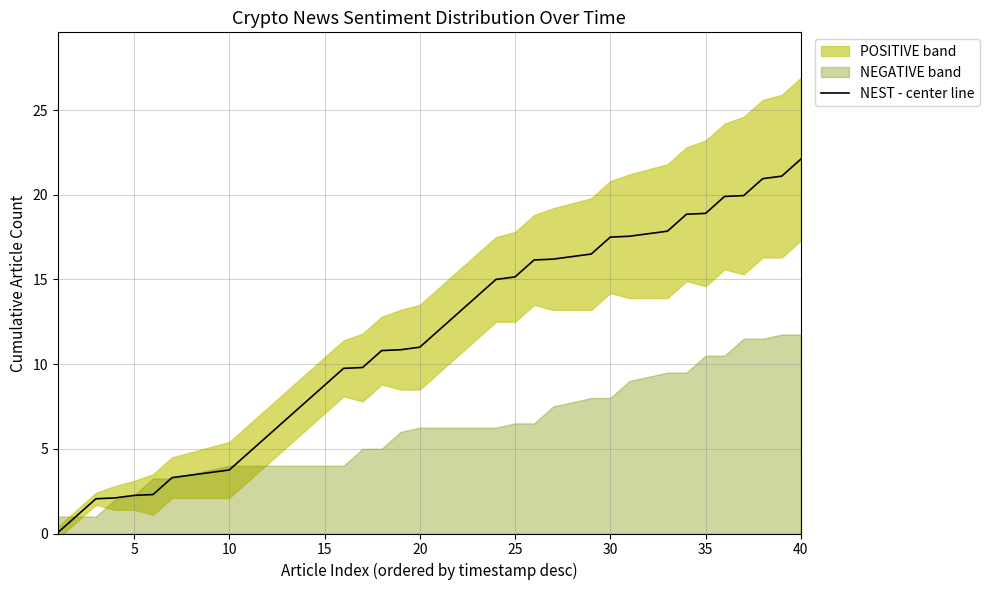

What is the value of the 4th point from the left?

2.1